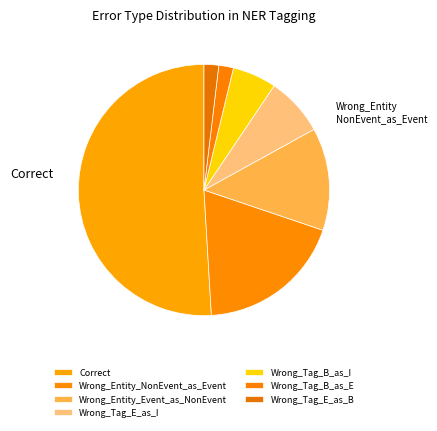

To the nearest percent, what is the combined percentage of Wrong_Tag_B_as_E and Wrong_Tag_E_as_B?

4%